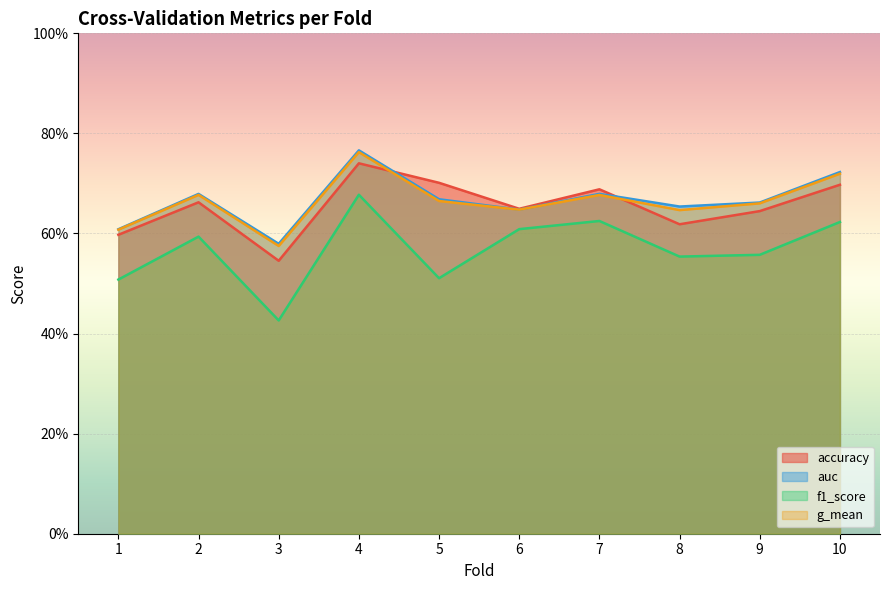

Reading left to right, what are all the values shown in this chart?

accuracy: 1=0.6	2=0.7	3=0.5	4=0.7	5=0.7	6=0.6	7=0.7	8=0.6	9=0.6	10=0.7
auc: 1=0.6	2=0.7	3=0.6	4=0.8	5=0.7	6=0.6	7=0.7	8=0.7	9=0.7	10=0.7
f1_score: 1=0.5	2=0.6	3=0.4	4=0.7	5=0.5	6=0.6	7=0.6	8=0.6	9=0.6	10=0.6
g_mean: 1=0.6	2=0.7	3=0.6	4=0.8	5=0.7	6=0.6	7=0.7	8=0.6	9=0.7	10=0.7